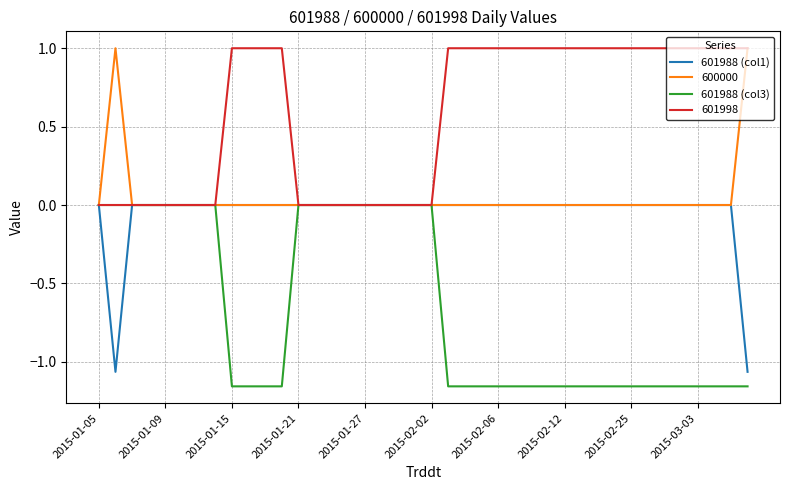

Which series has the largest total across all categories?

601998